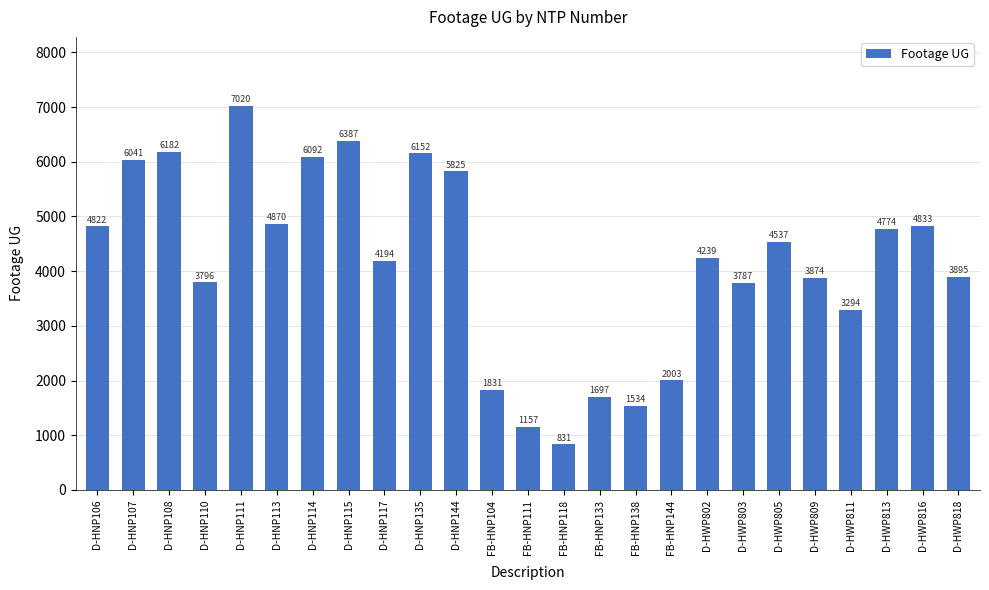

What is the change in value from D-HNP110 to FB-HNP118?

-2965